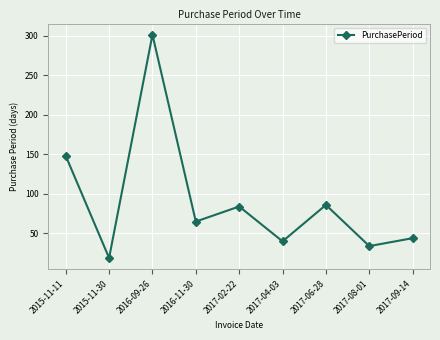

Between 2016-09-26 and 2017-08-01, which is larger?

2016-09-26